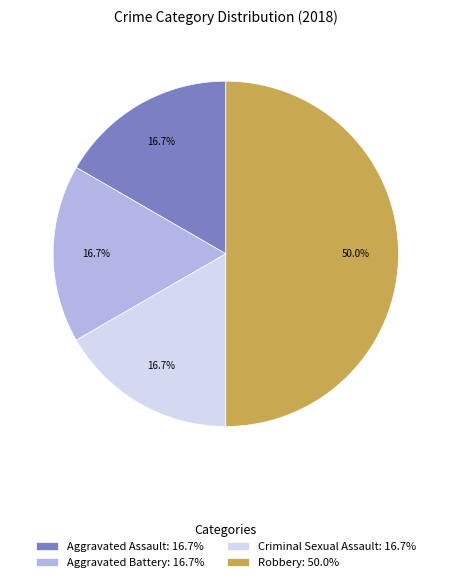

Is the sum of Aggravated Assault and Aggravated Battery greater than half?

No